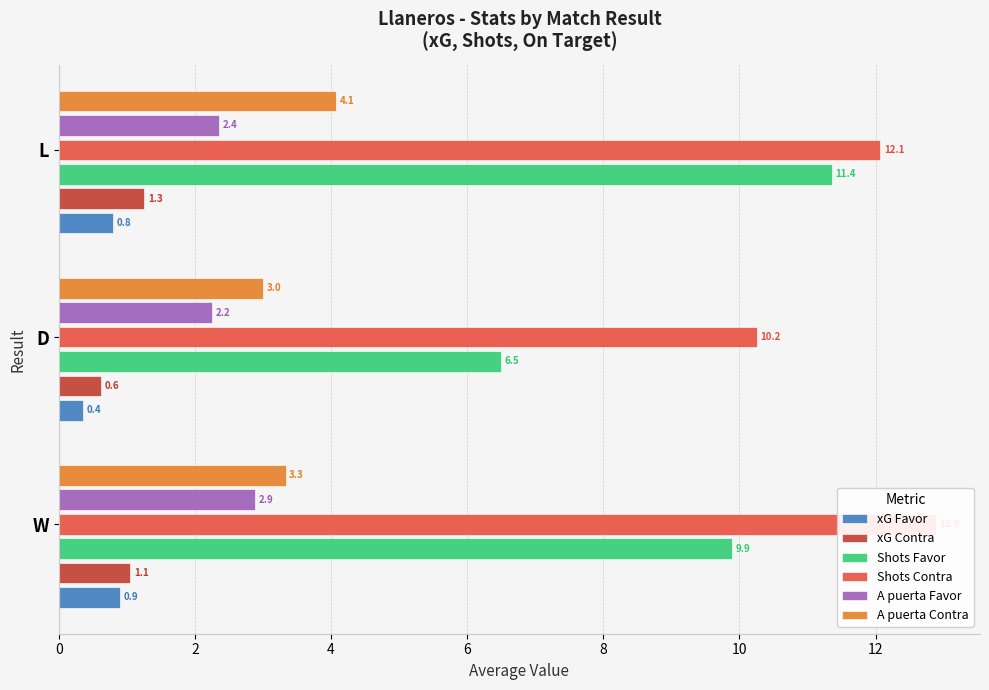

Reading right to left, extract all data points from this chart.

xG Favor: 0.8	0.4	0.9
xG Contra: 1.3	0.6	1.1
Shots Favor: 11.4	6.5	9.9
Shots Contra: 12.1	10.2	12.9
A puerta Favor: 2.4	2.2	2.9
A puerta Contra: 4.1	3.0	3.3